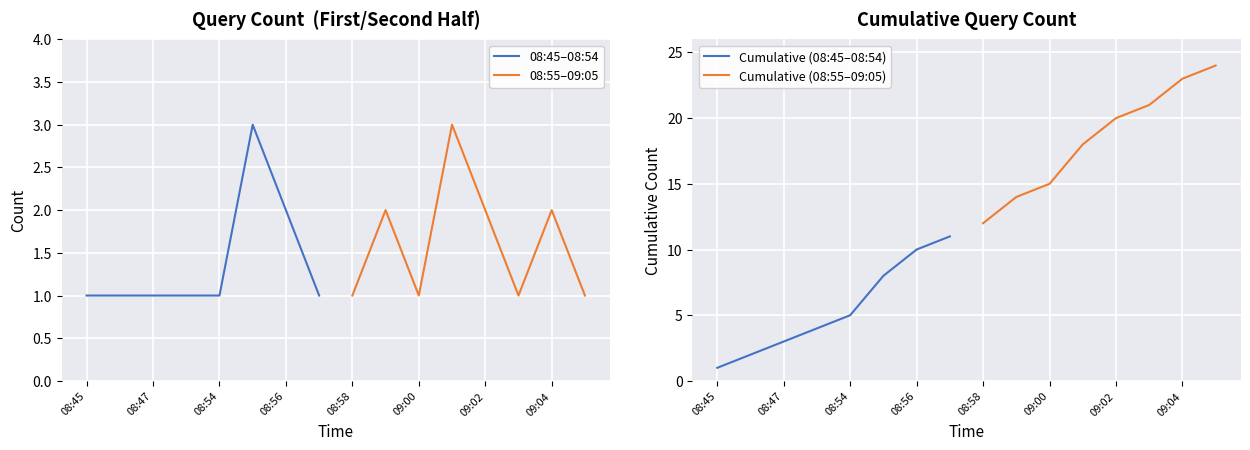

True or false: 08:55–09:05 has a value of 1 at 09:00.

True